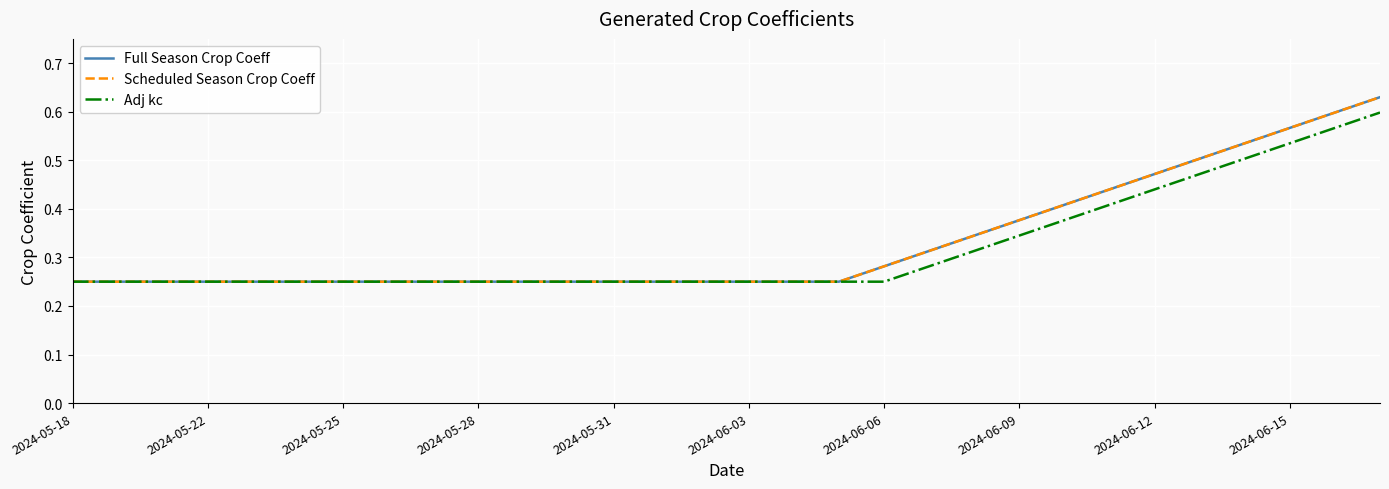

True or false: Full Season Crop Coeff and Adj kc intersect in this chart.

False